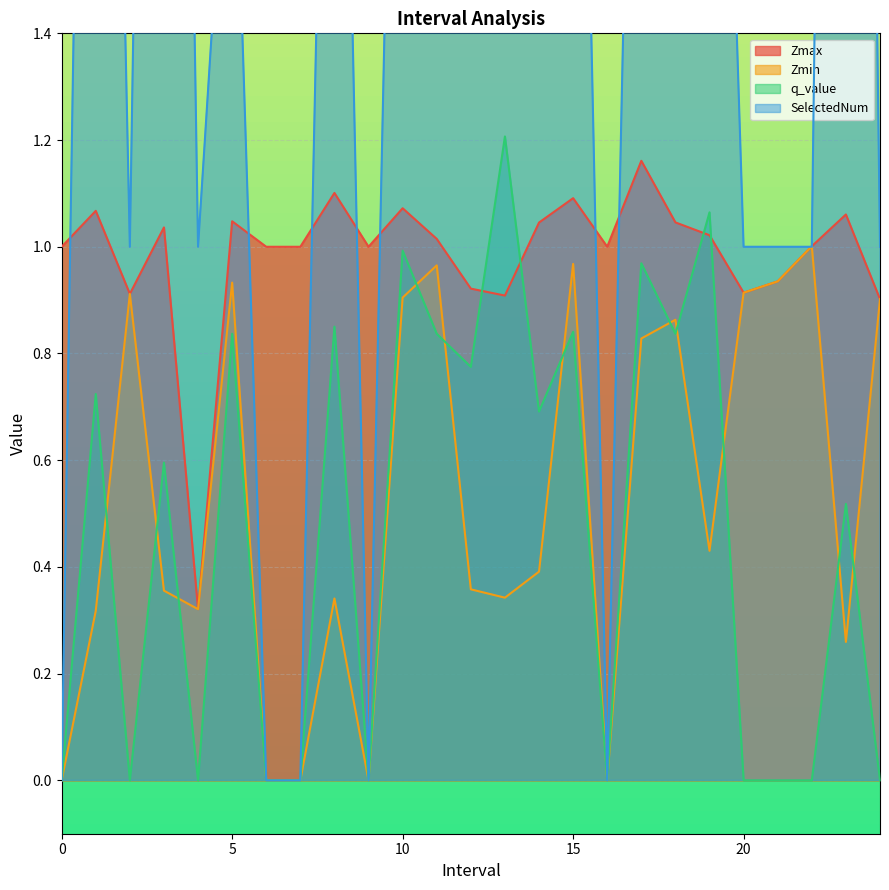

How many interior local peaks does the SelectedNum series have?

9